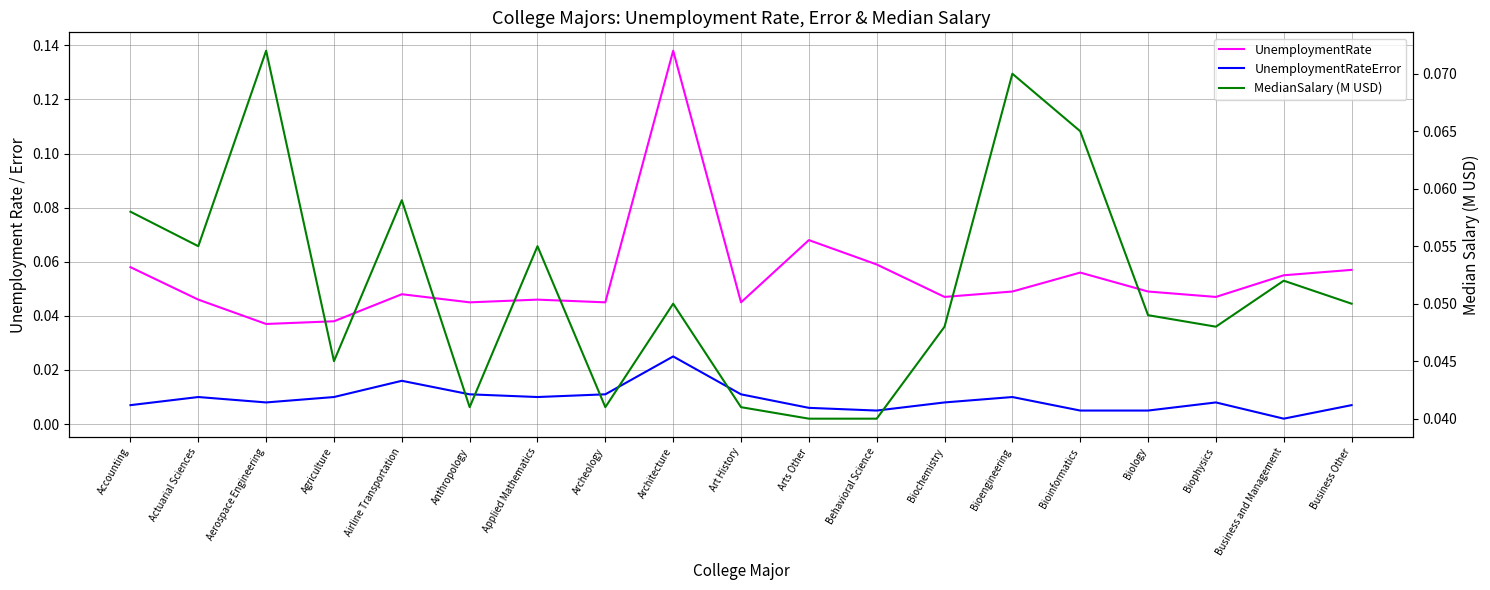

Between Bioengineering and Biochemistry, which is larger?

Bioengineering